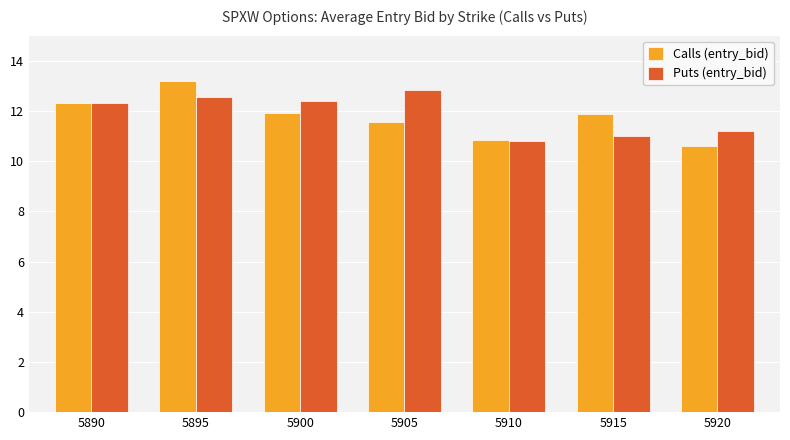

How many values in the Calls (entry_bid) series are below 11?

2